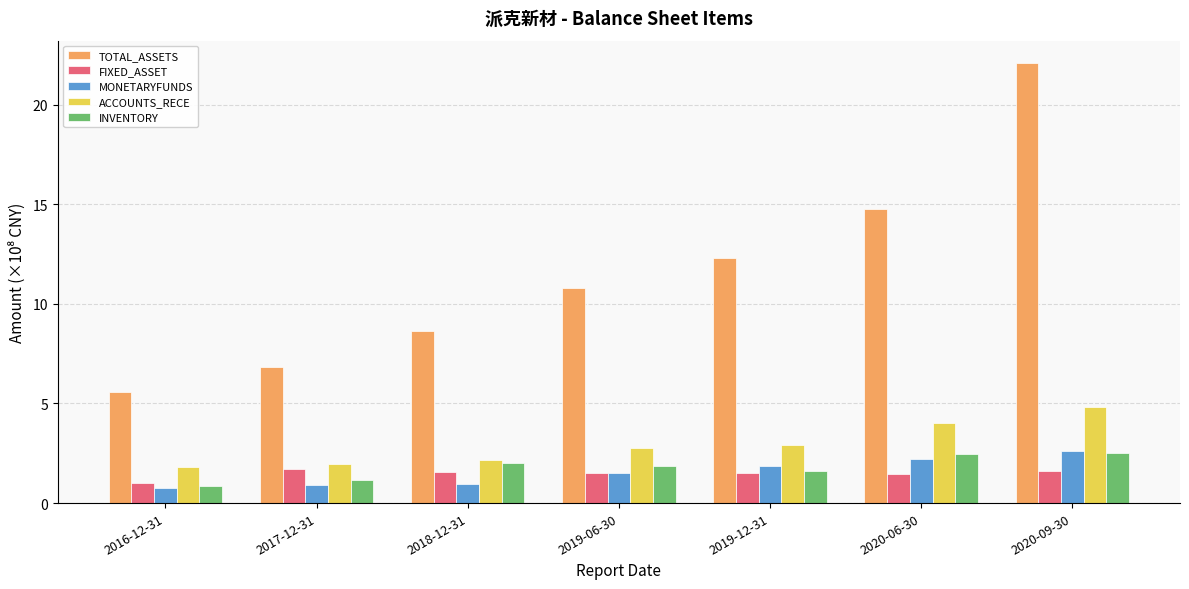

What is the total value across all series at 2019-12-31?

20.2